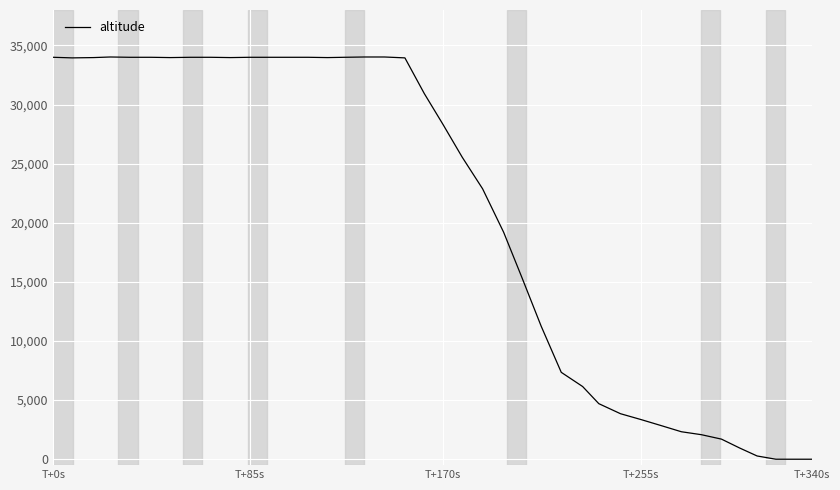

What is the difference between the maximum and minimum values?

34025